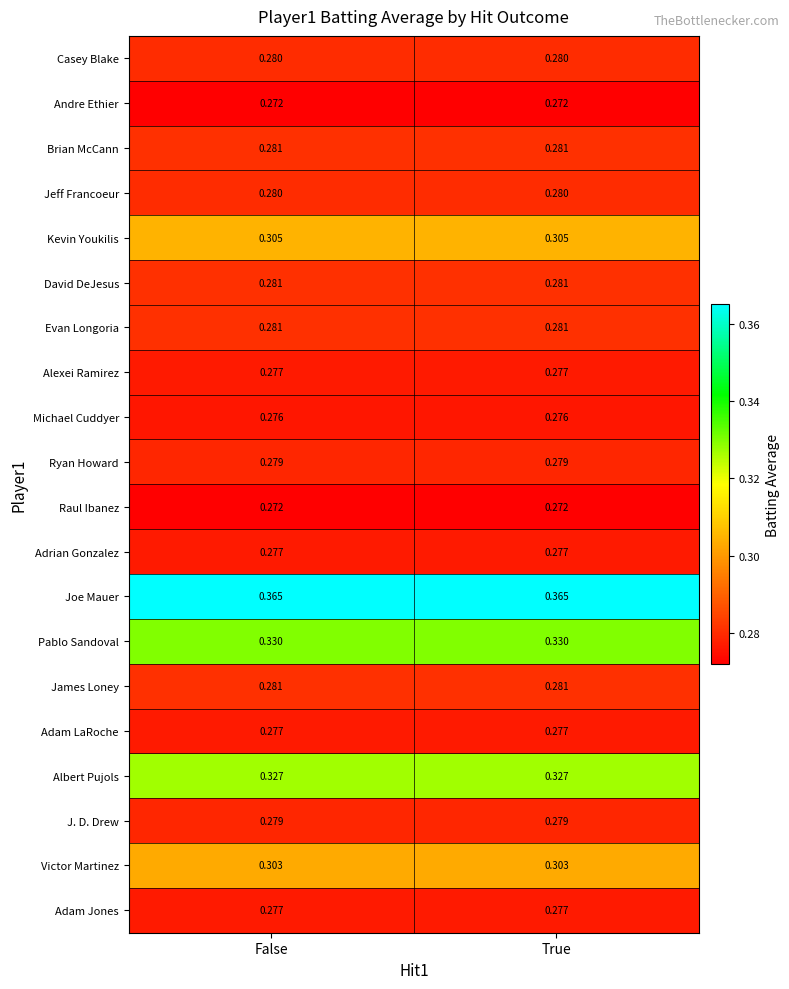

Which series has the largest total across all categories?

Joe Mauer